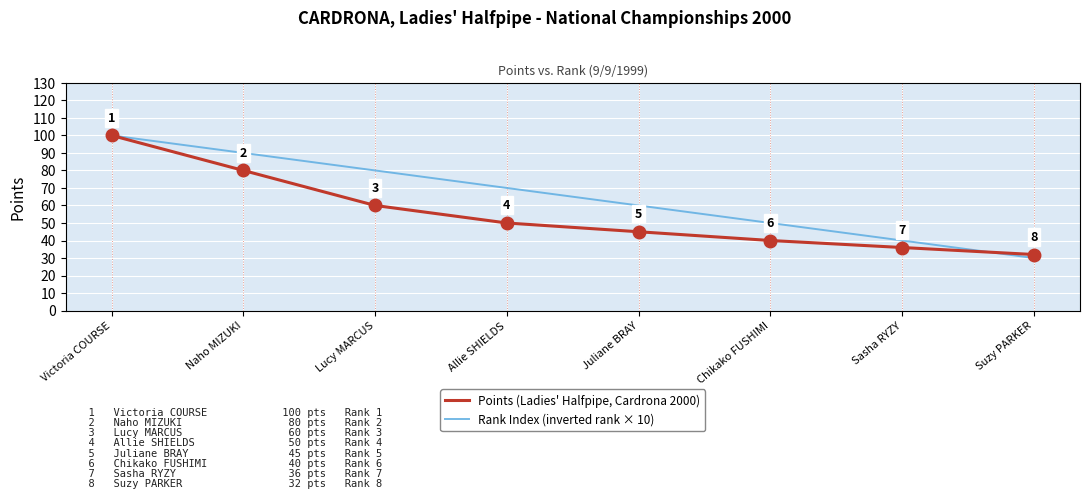

Which series has the largest total across all categories?

Rank Index (inverted rank × 10)